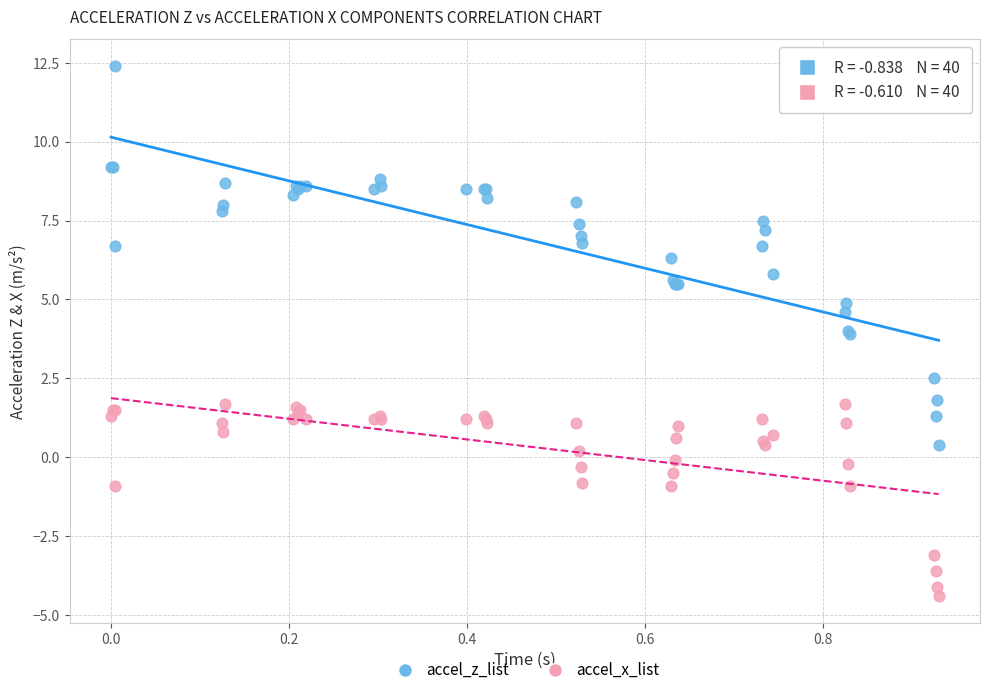

Which series reaches the maximum Y coordinate?

accel_z_list